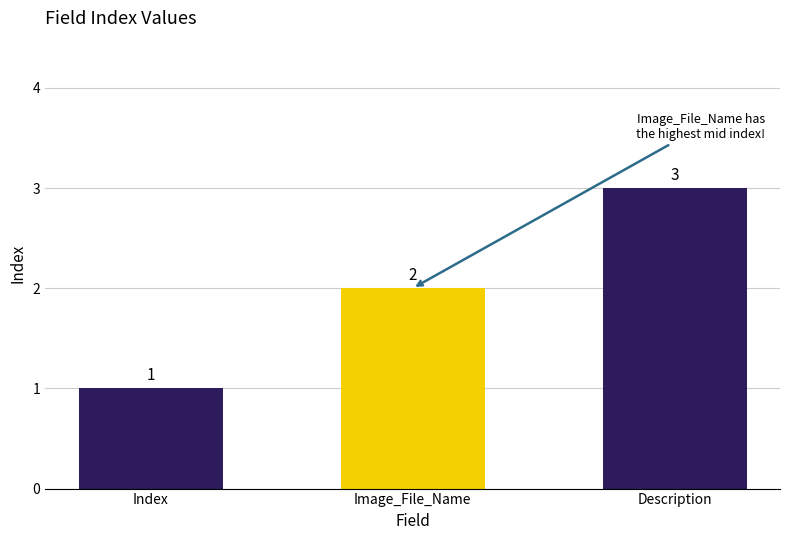

Where is the data nearest to the value 2?

Image_File_Name